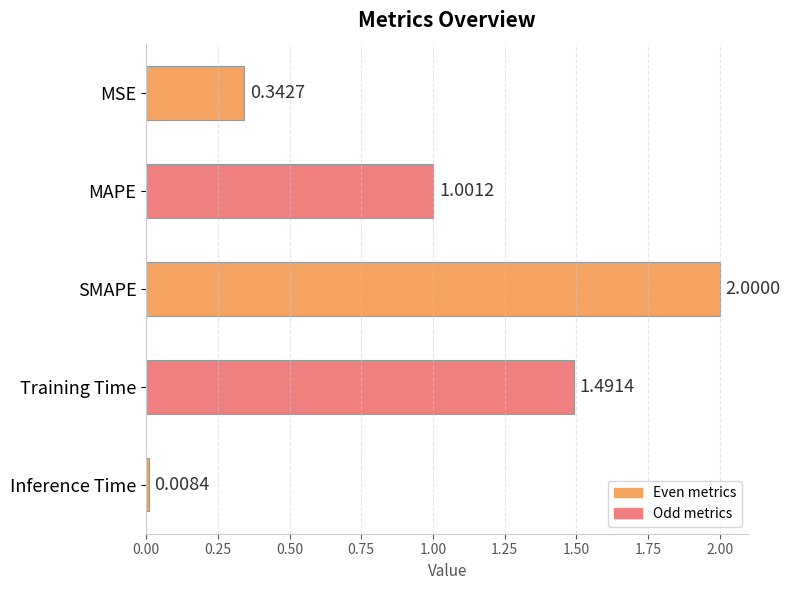

Where is the data nearest to the value 1?

MAPE